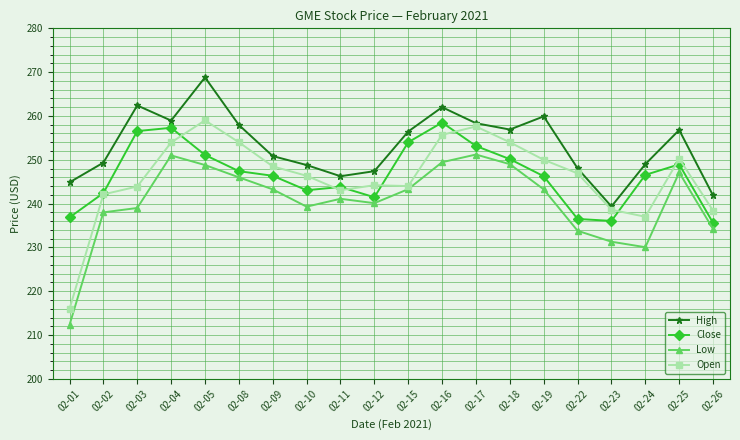

Where is the first local maximum for Close?

02-04